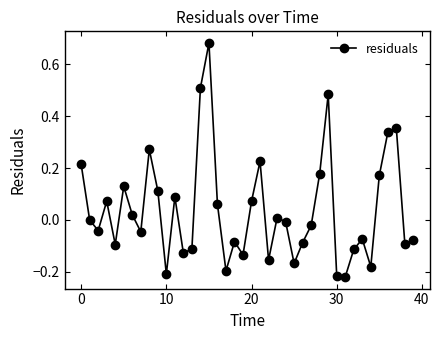

What is the difference between the maximum and minimum values?

0.9